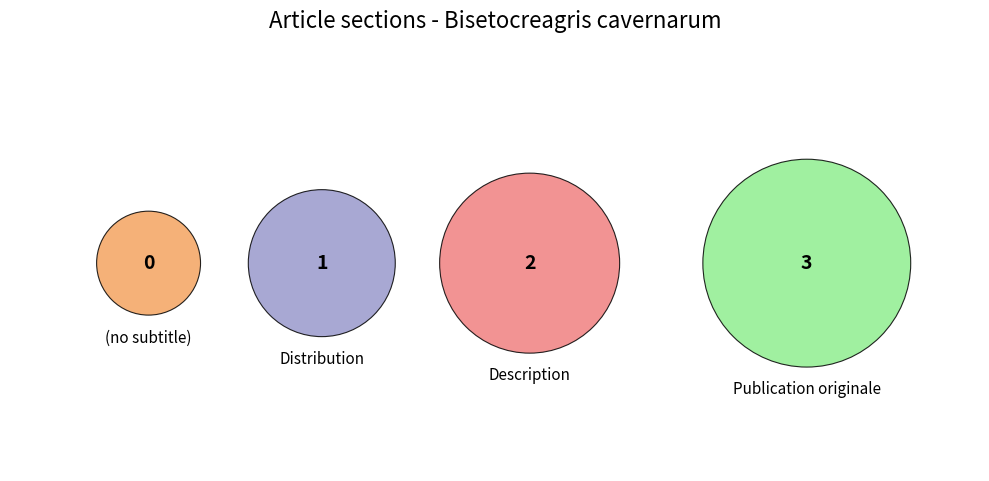

Does Publication originale account for over 50% of the chart?

No